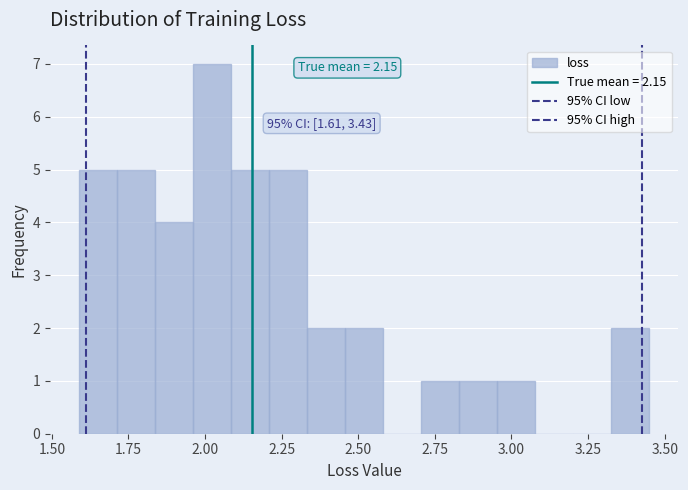

Around what value on the x-axis is the tallest bar? Give the approximate position of its centre, as read against the axis.

2.00